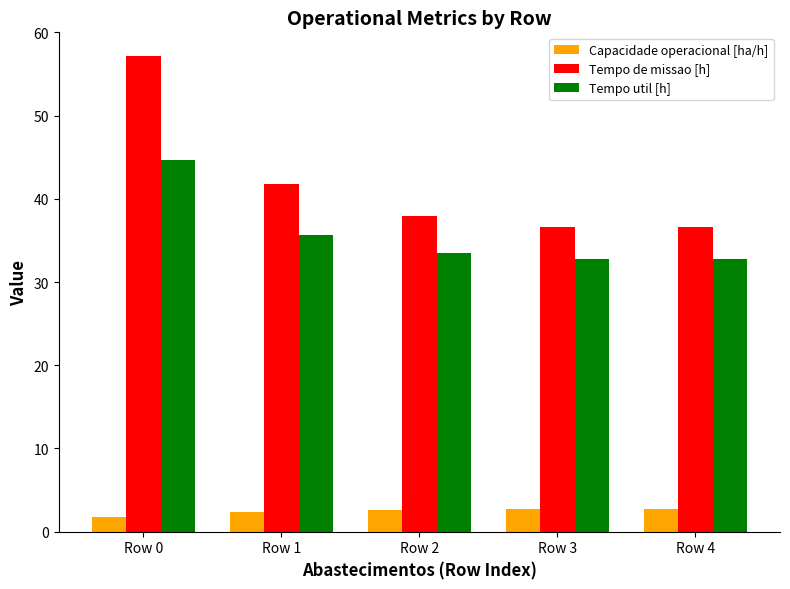

How many data points in Tempo de missao [h] are above 37?

3